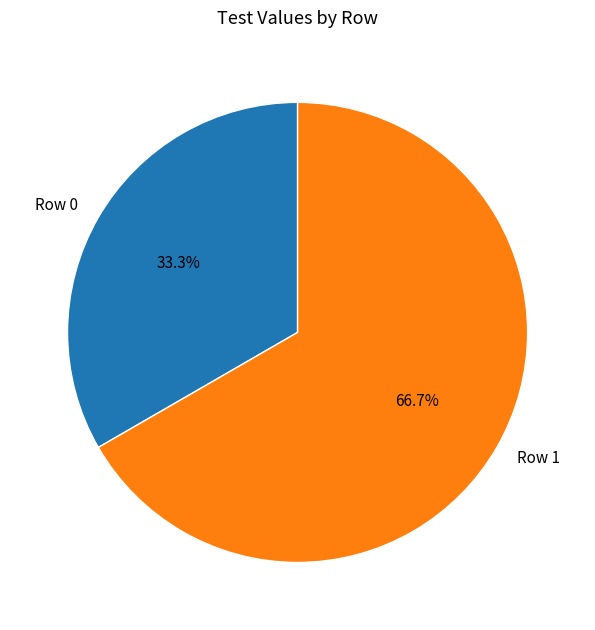

Is it true that Row 1 is 54% of the pie?

False